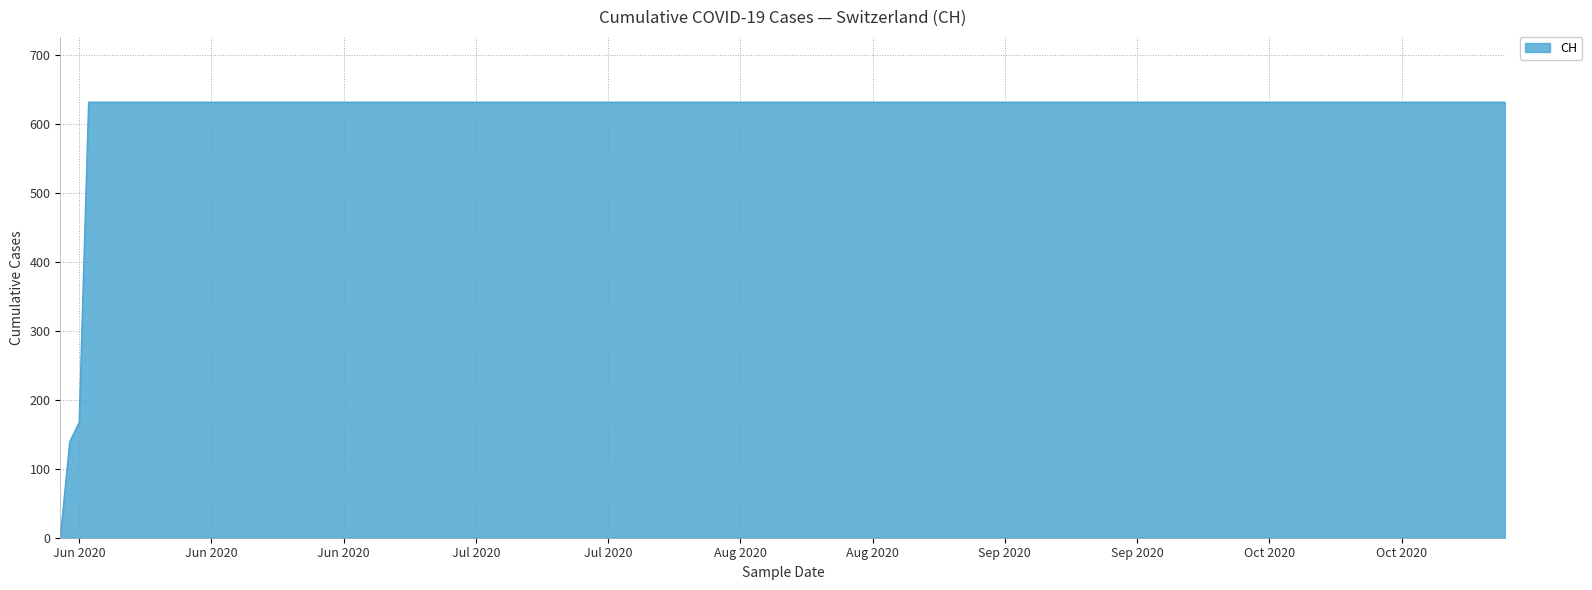

What is the greatest value displayed?

631